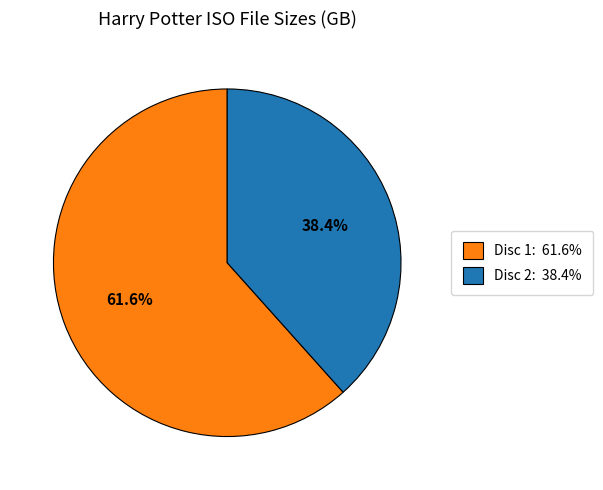

How many segments does this pie chart have?

2